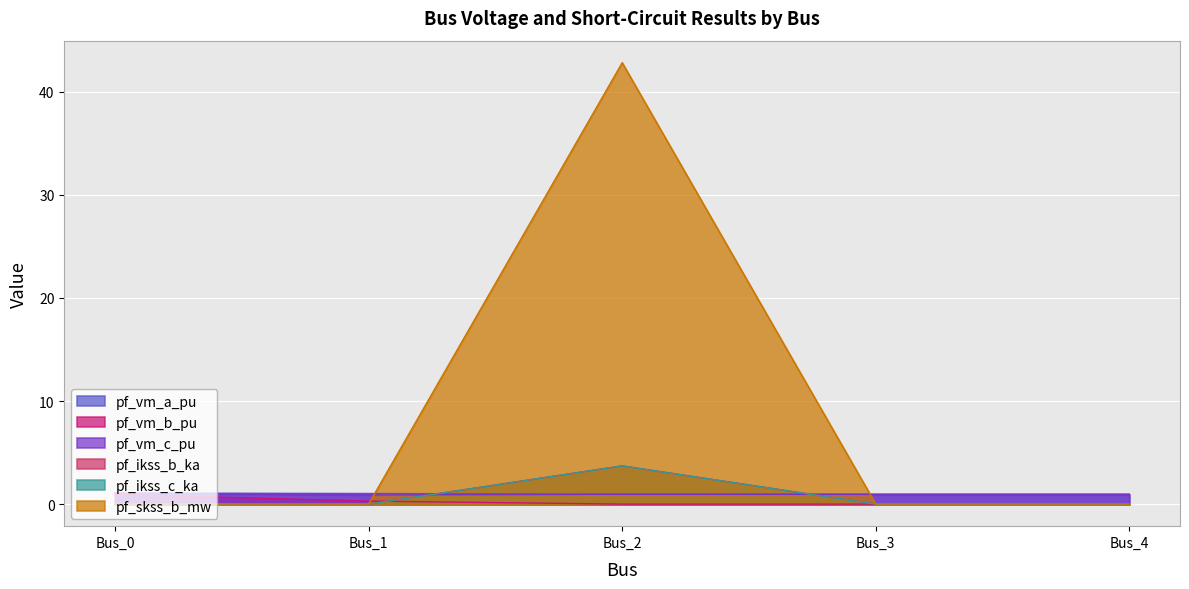

At which category does the chart reach its peak across all series?

Bus_2